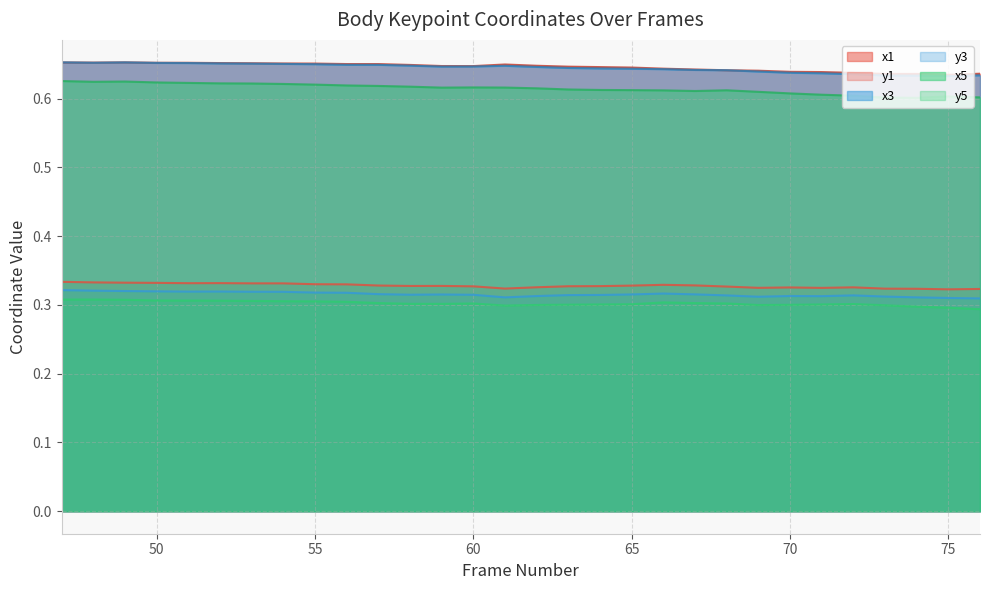

True or false: x5 and y1 cross at least once.

False